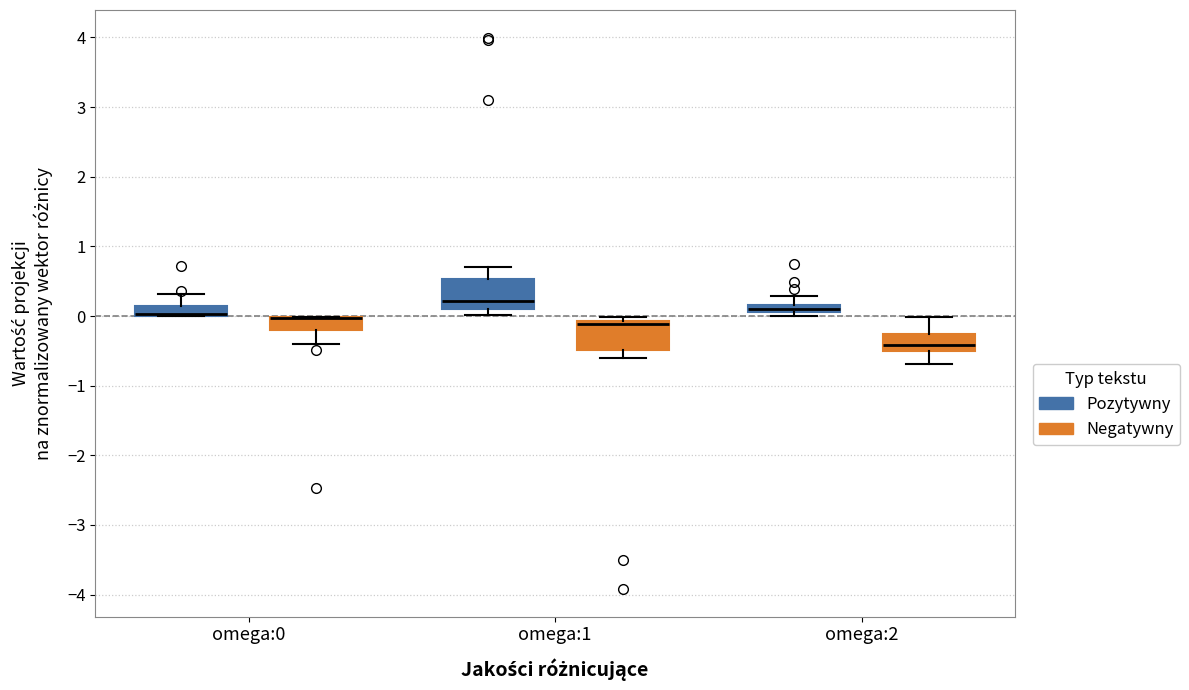

Where is the upper edge of the box for omega:1 (Pozytywny) on the y-axis? The values are not printed on the chart, so give them approximately, as read against the axis.

0.5